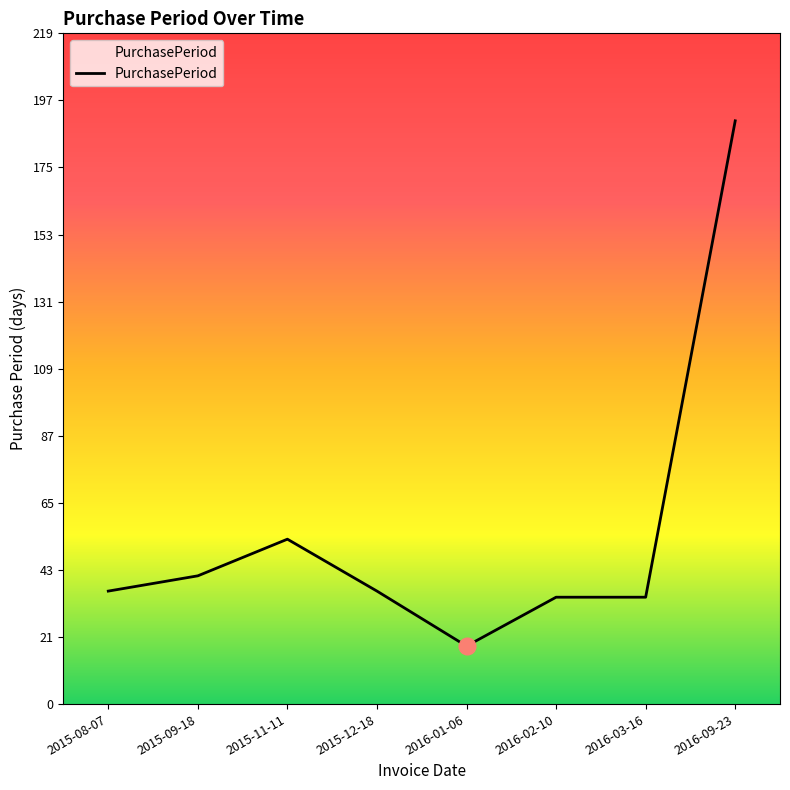

What is the change in value from 2015-08-07 to 2016-09-23?

+154